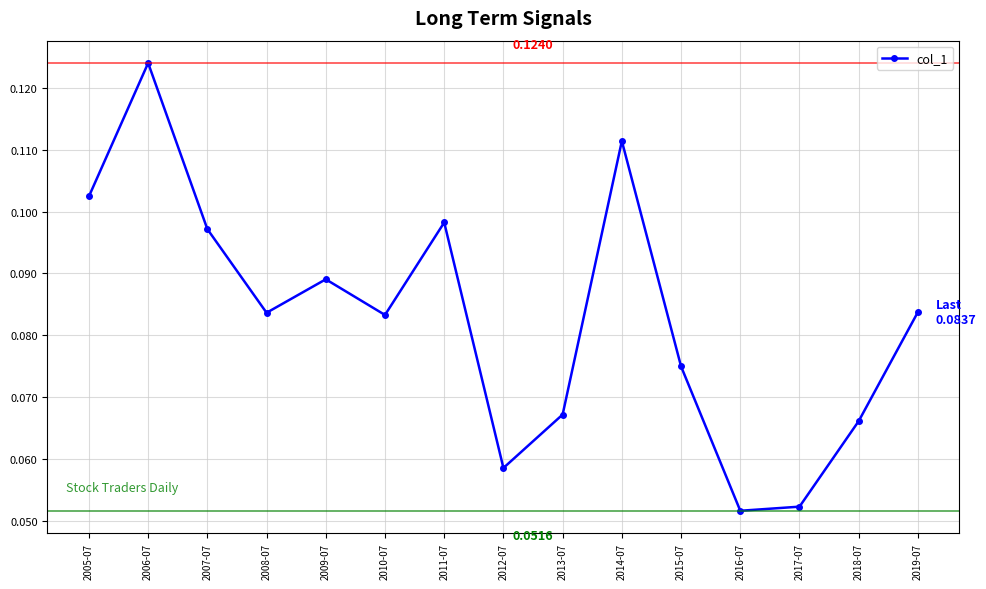

Which has a higher value, 2008-07 or 2006-07?

2006-07